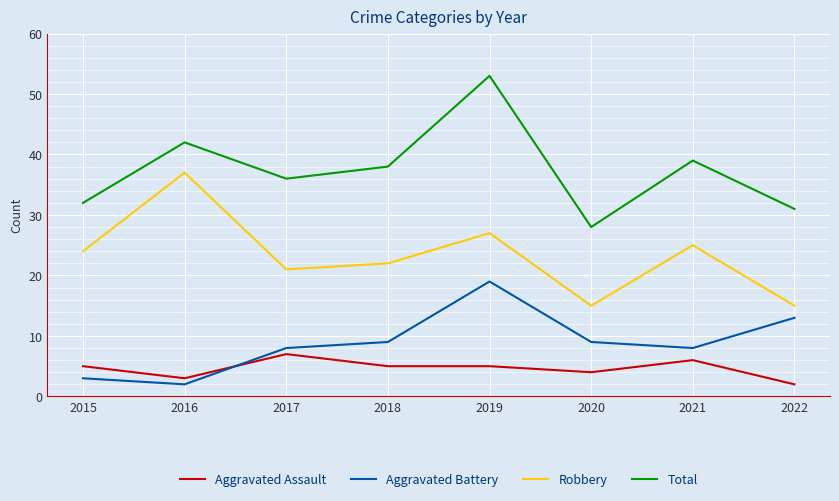

Reading right to left, extract all data points from this chart.

Aggravated Assault: 2	6	4	5	5	7	3	5
Aggravated Battery: 13	8	9	19	9	8	2	3
Robbery: 15	25	15	27	22	21	37	24
Total: 31	39	28	53	38	36	42	32